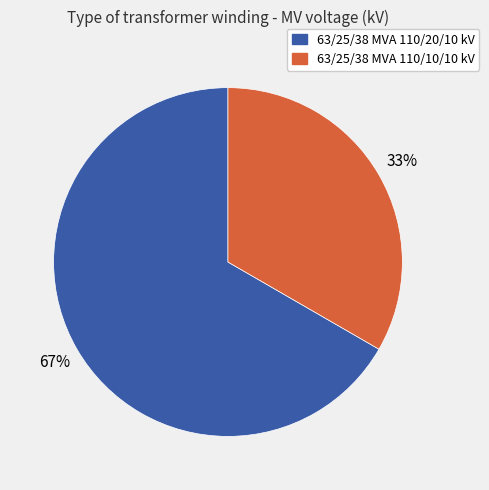

How many slices are in this pie chart?

2